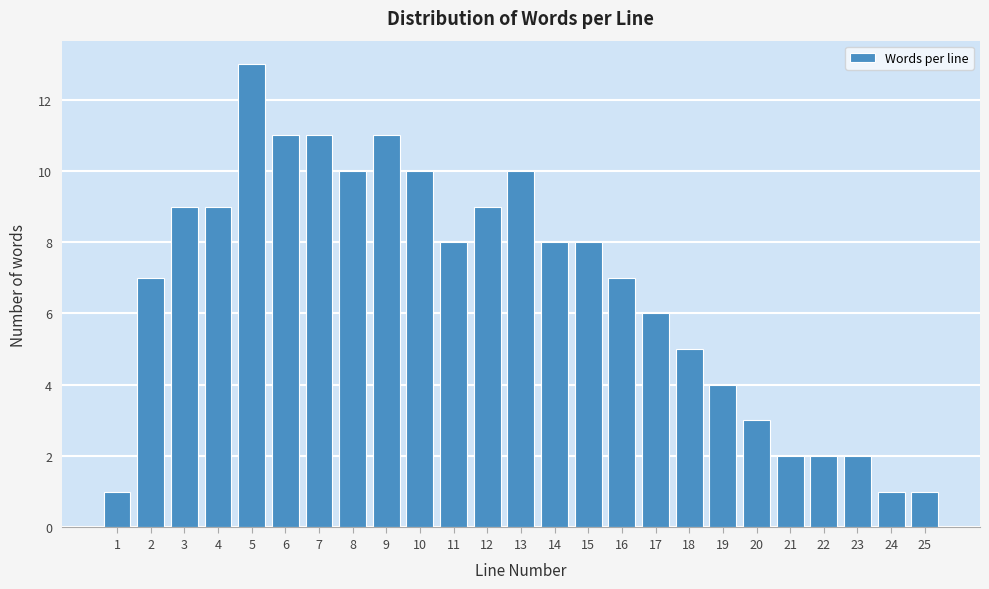

Reading right to left, extract all data points from this chart.

25=1	24=1	23=2	22=2	21=2	20=3	19=4	18=5	17=6	16=7	15=8	14=8	13=10	12=9	11=8	10=10	9=11	8=10	7=11	6=11	5=13	4=9	3=9	2=7	1=1